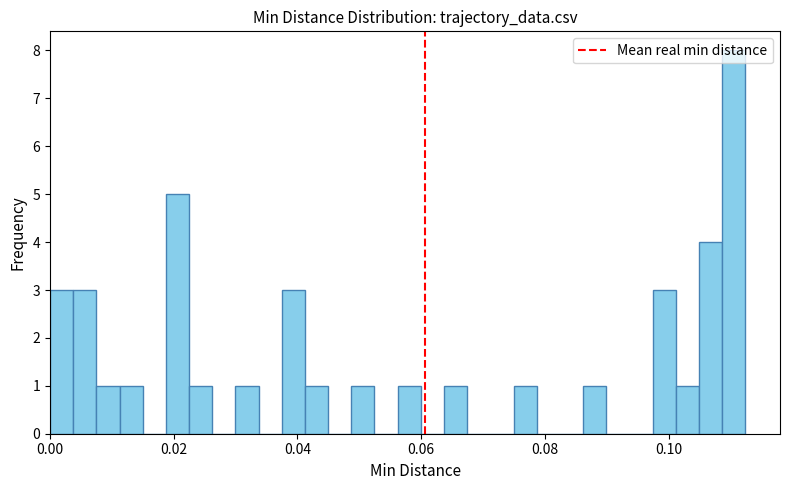

Read against the x-axis, roughly where is the centre of the tallest bar?

0.110